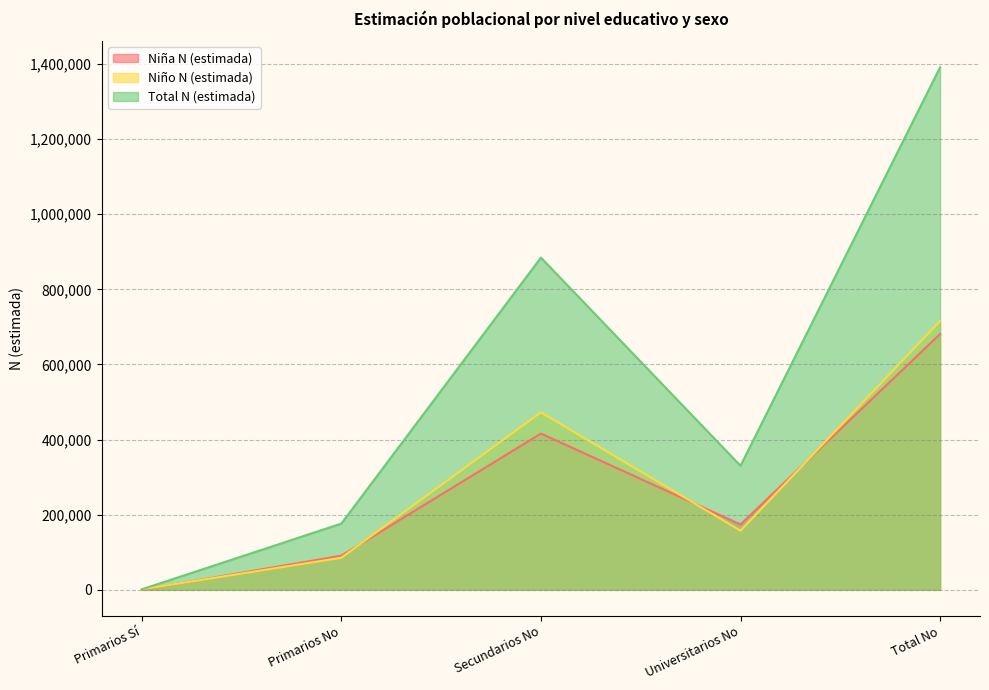

How many data points in Niña N (estimada) are above 174066?

2